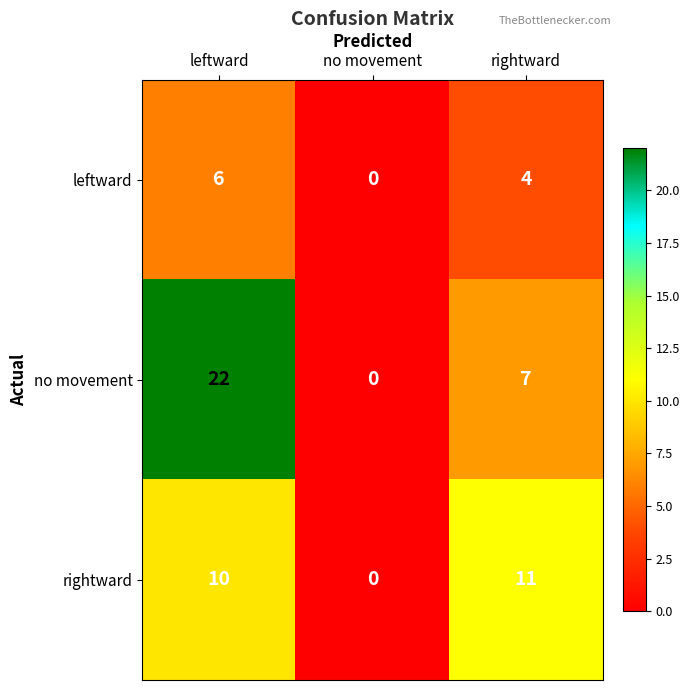

Rank the series by their average value, from lowest to highest.

leftward, rightward, no movement